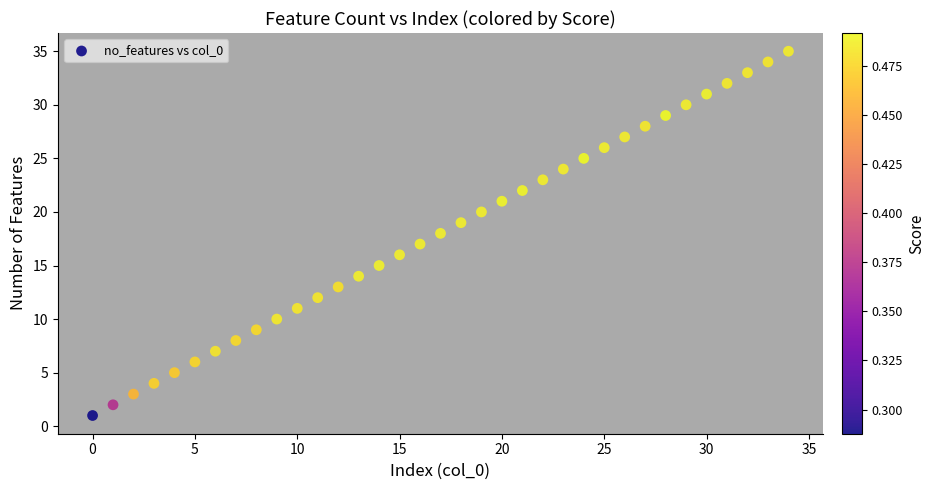

What is the range of Y values (max minus min)?

34